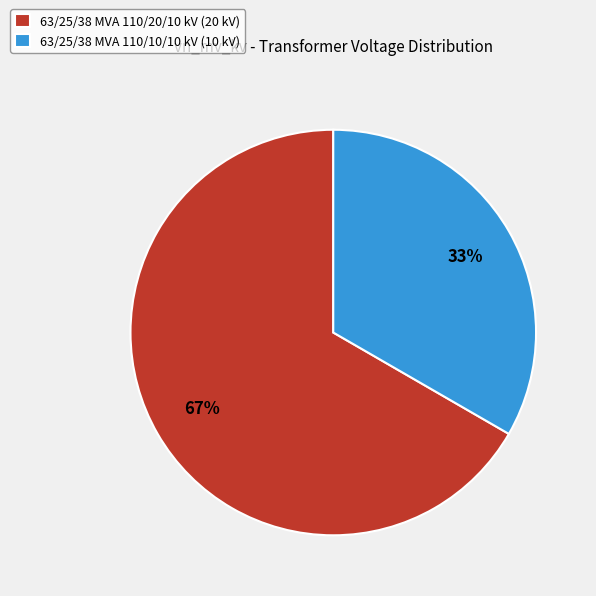

True or false: 63/25/38 MVA 110/20/10 kV accounts for 76% of the total.

False